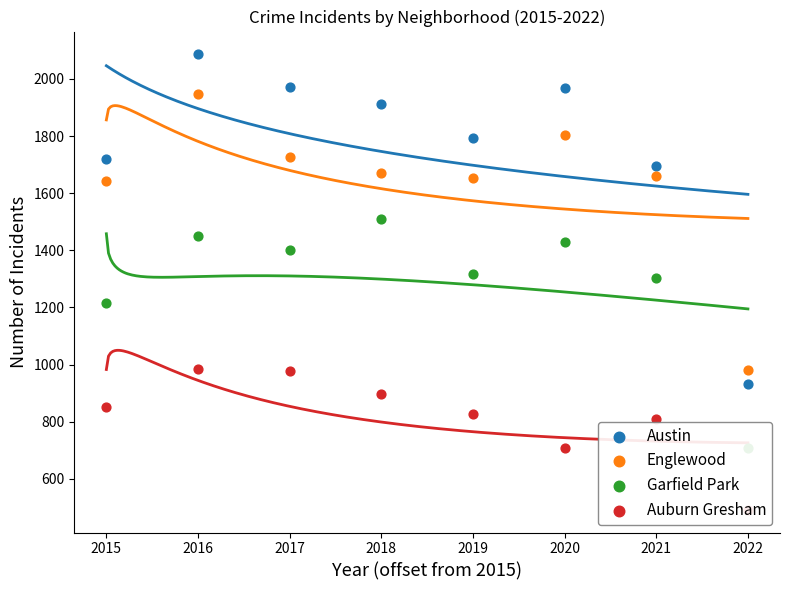

At how many categories does at least one series exceed 1773?

5